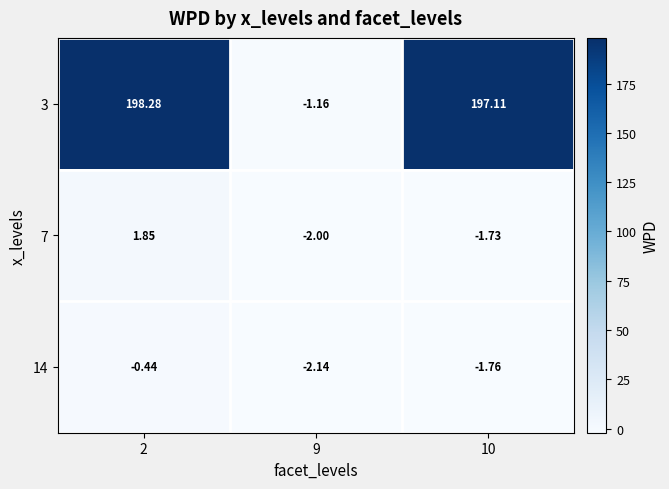

Is the value of 7 at 10 greater than the value of 14 at 2?

No